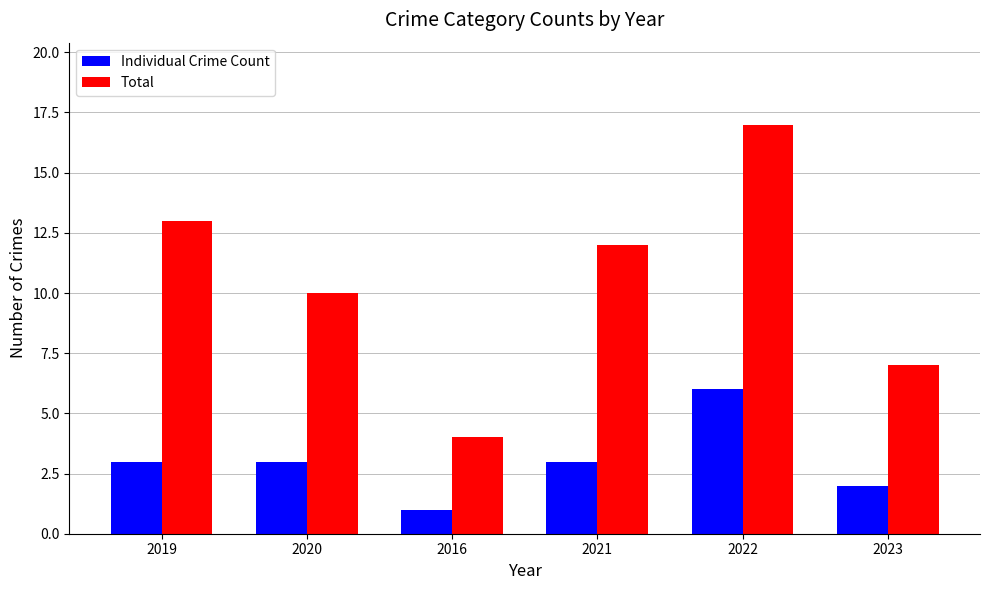

Reading right to left, transcribe all the data shown in this chart.

Individual Crime Count: 2	6	3	1	3	3
Total: 7	17	12	4	10	13